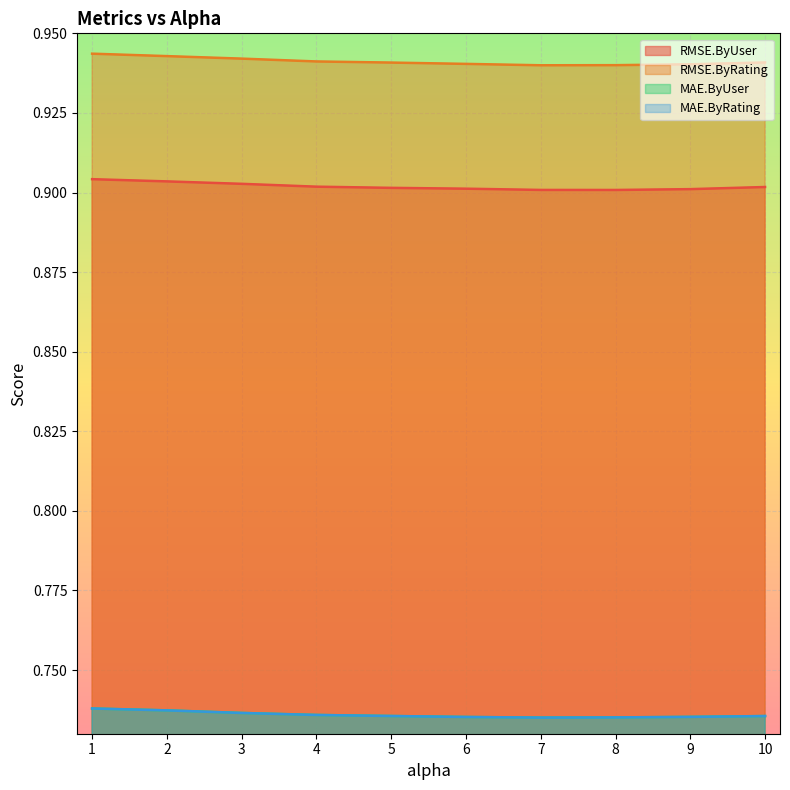

Count the RMSE.ByRating values in the range 0 to 1.

10